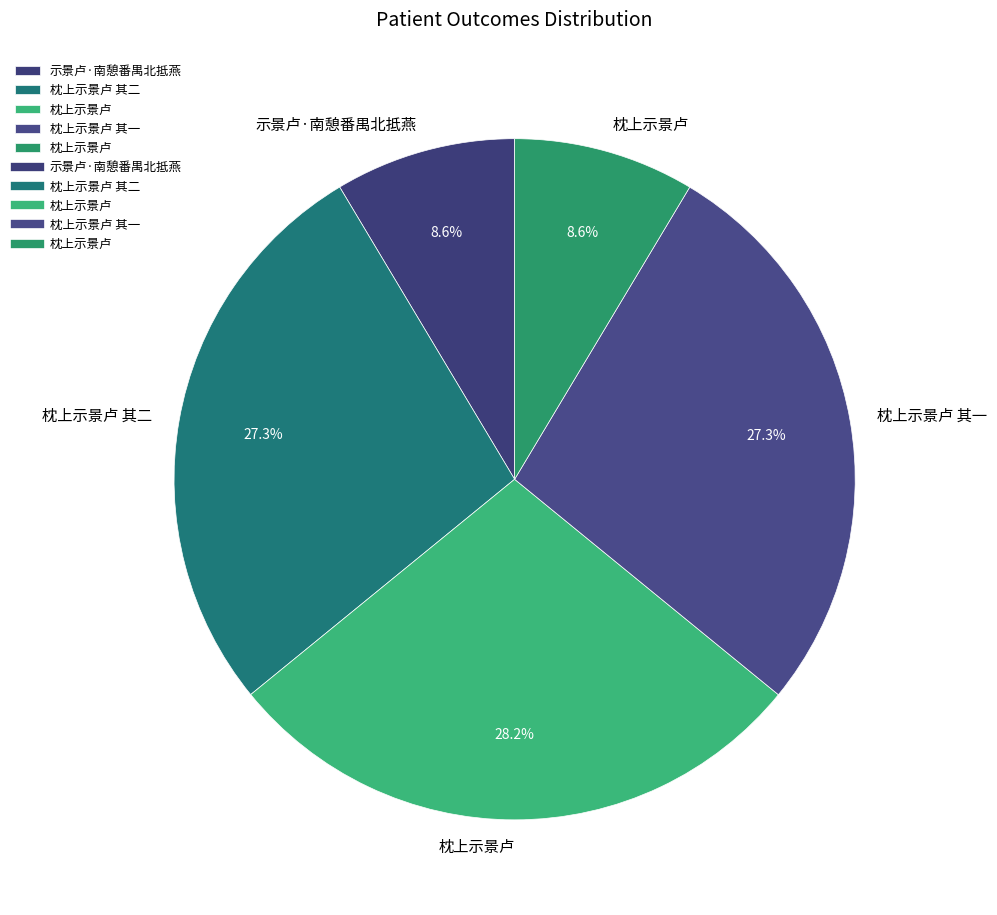

Count the number of slices in the pie.

5